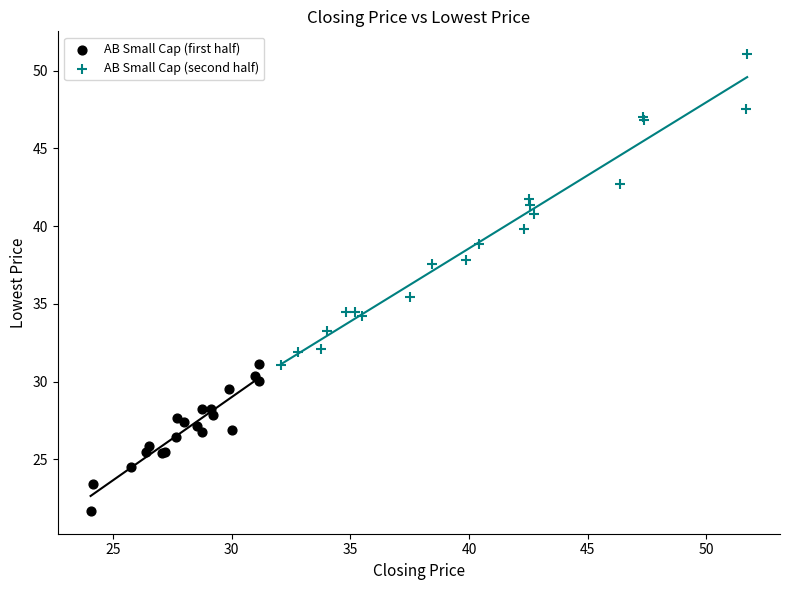

Which series reaches the maximum Y coordinate?

AB Small Cap (second half)